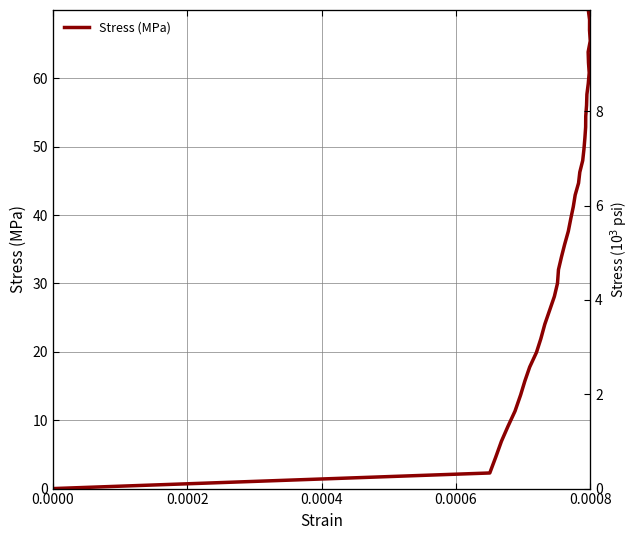

What is the difference between the second highest and minimum values?

70.0